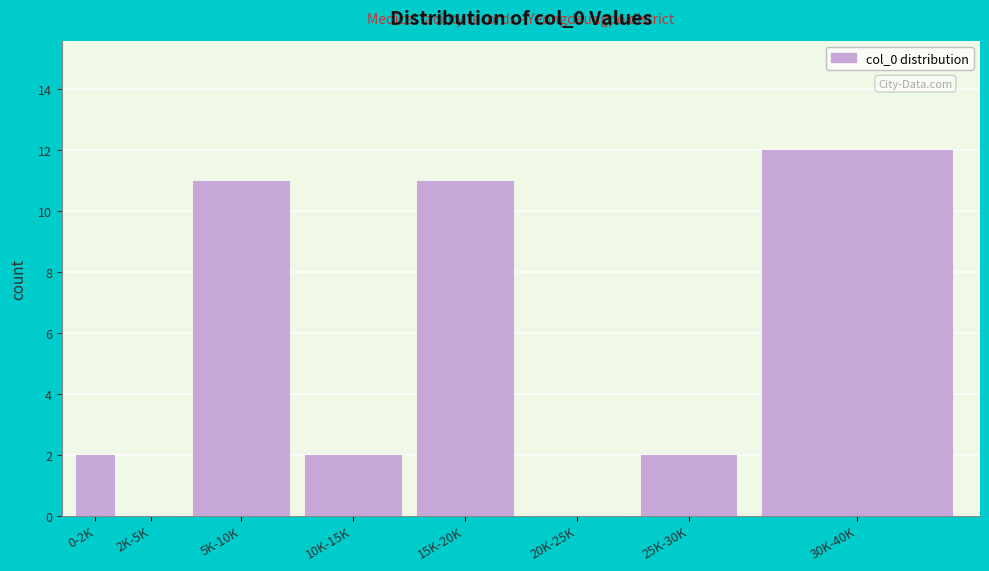

Reading left to right, list all the values displayed in this chart.

0-2K=2	2K-5K=0	5K-10K=11	10K-15K=2	15K-20K=11	20K-25K=0	25K-30K=2	30K-40K=12